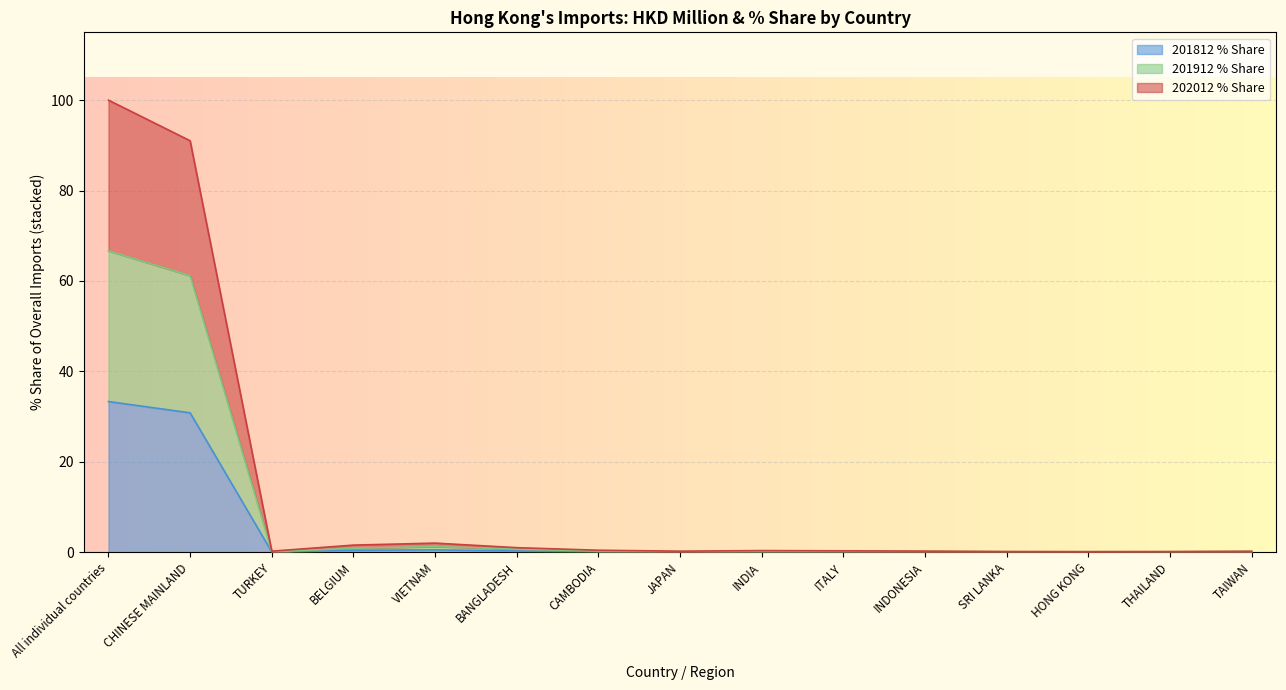

What is the average value of the 201812 series?

4.4